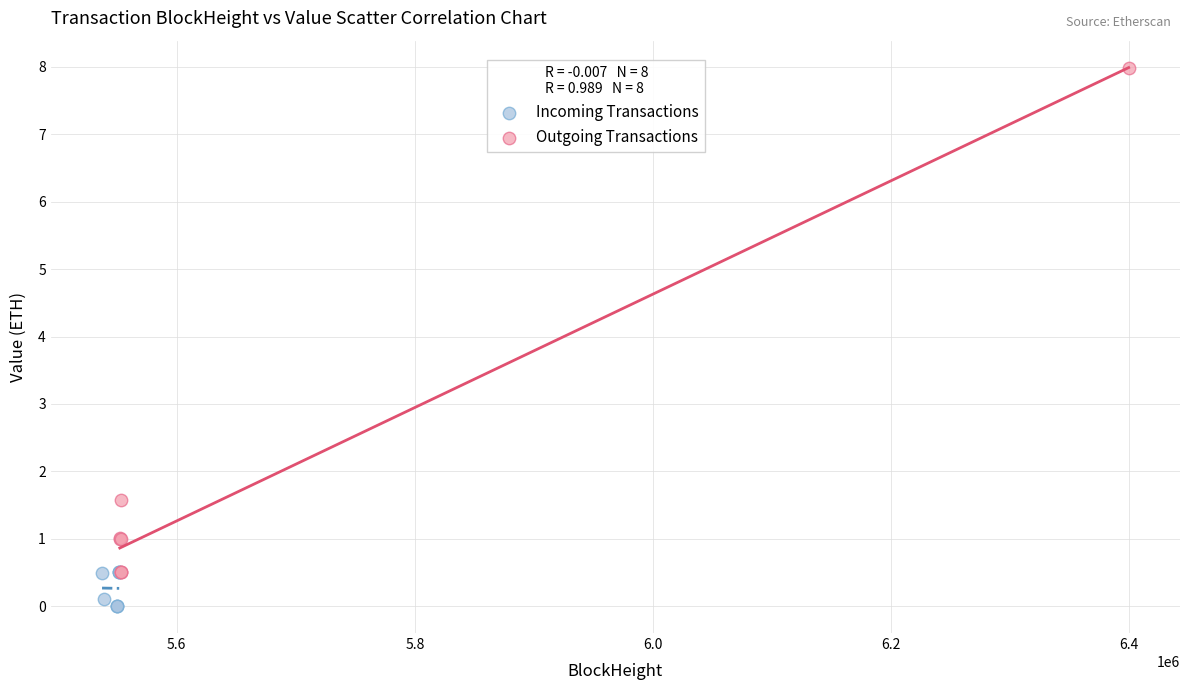

Which series reaches the maximum Y coordinate?

Outgoing Transactions